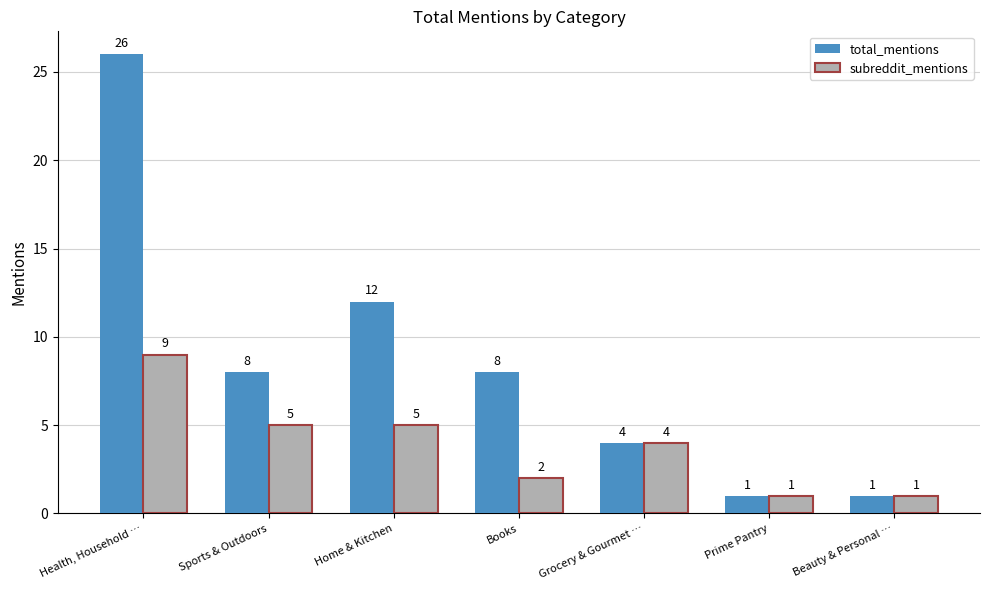

Is it true that subreddit_mentions equals 1 at Beauty & Personal …?

True